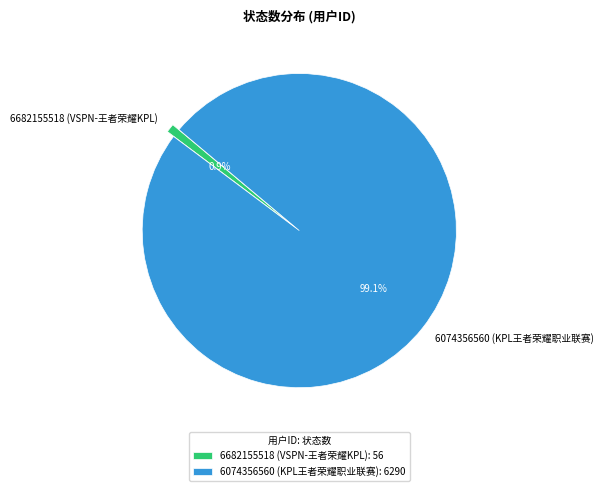

What is the largest slice in the pie chart?

6074356560 (KPL王者荣耀职业联赛)